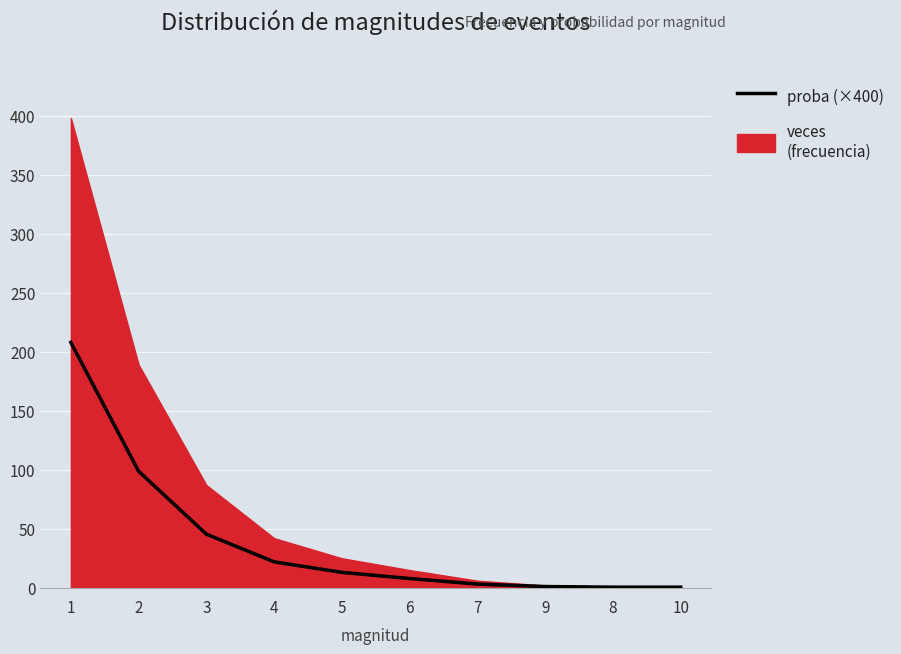

The chart shows a value of 35.4 at 4. True or false?

False